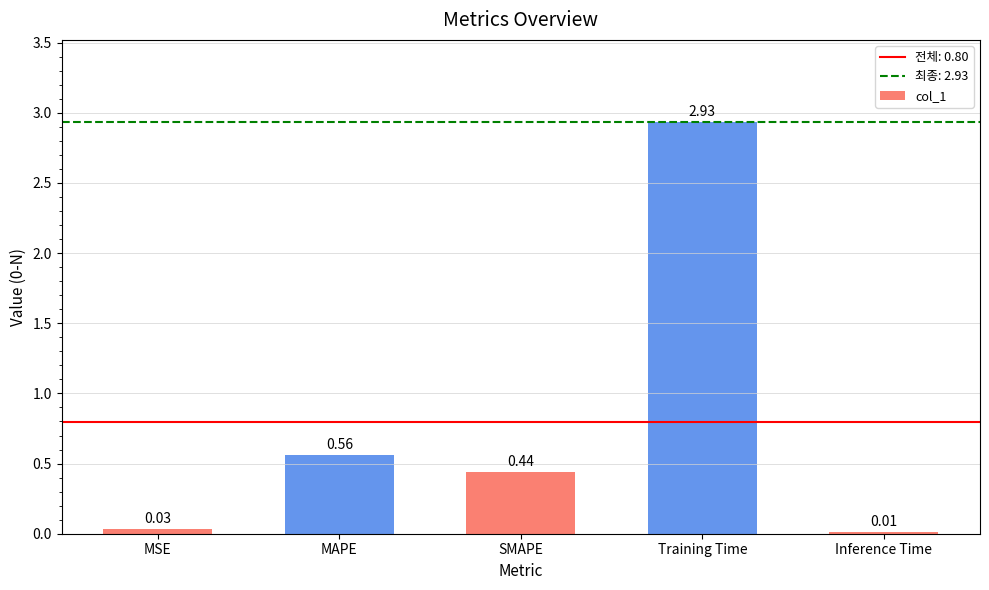

What is the sum of the values at SMAPE and MAPE?

1.0